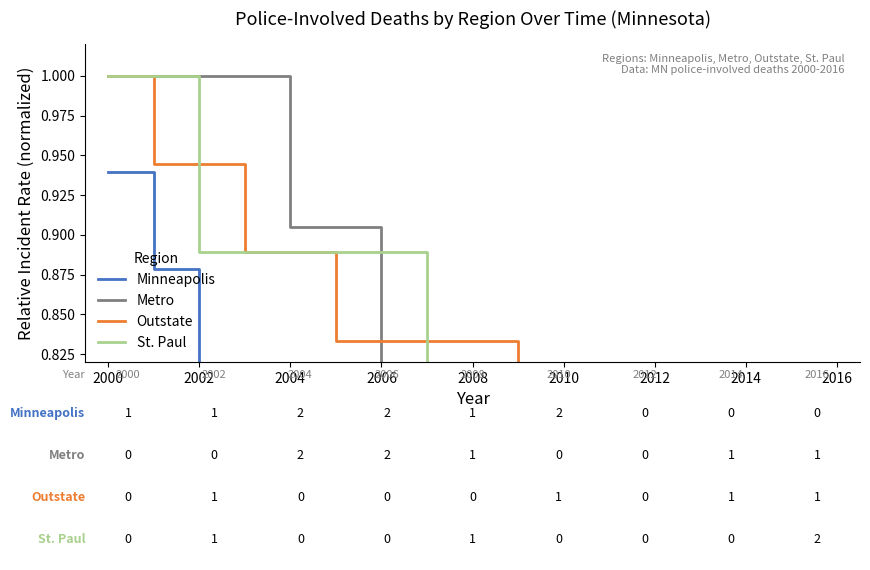

What is the difference between the maximum and minimum values in the St. Paul series?

0.7